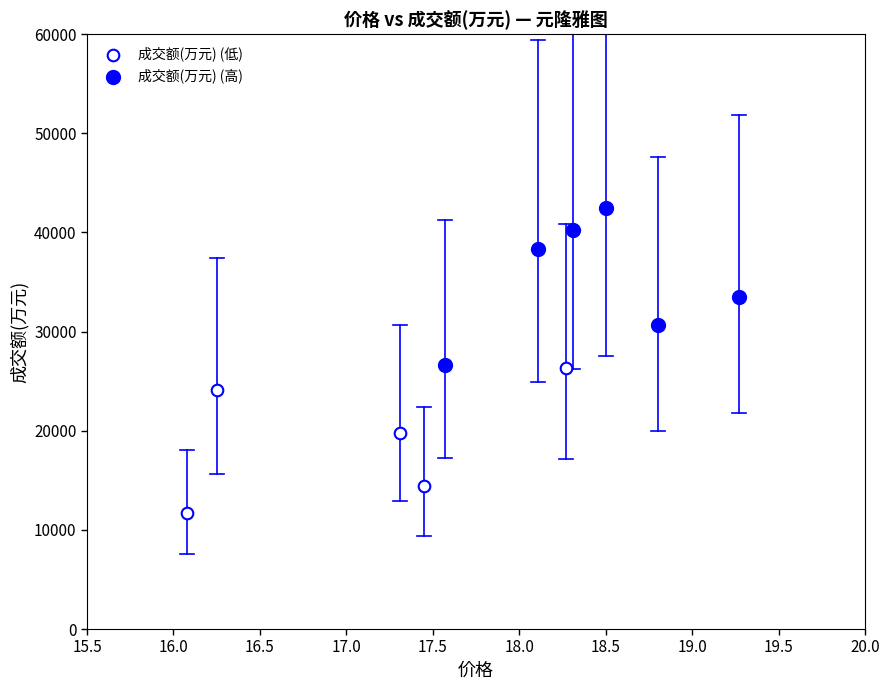

Which series reaches the minimum Y coordinate?

成交额(万元) (低)